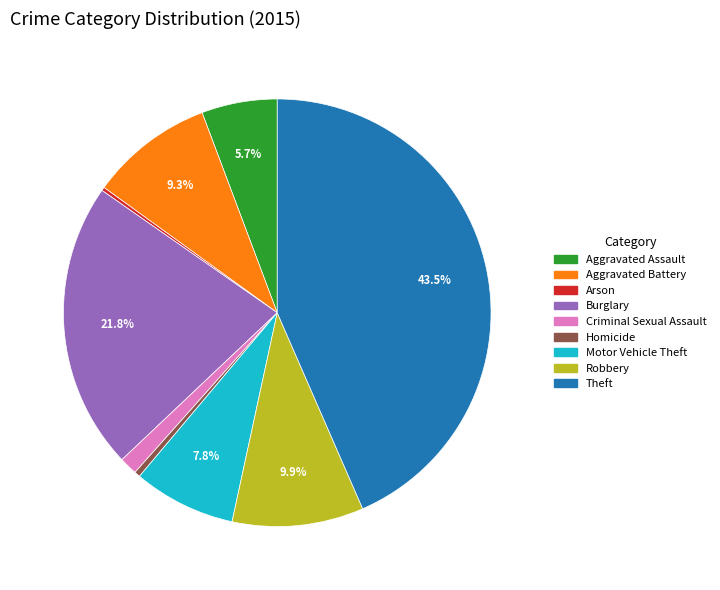

Which category has the biggest portion of the pie?

Theft